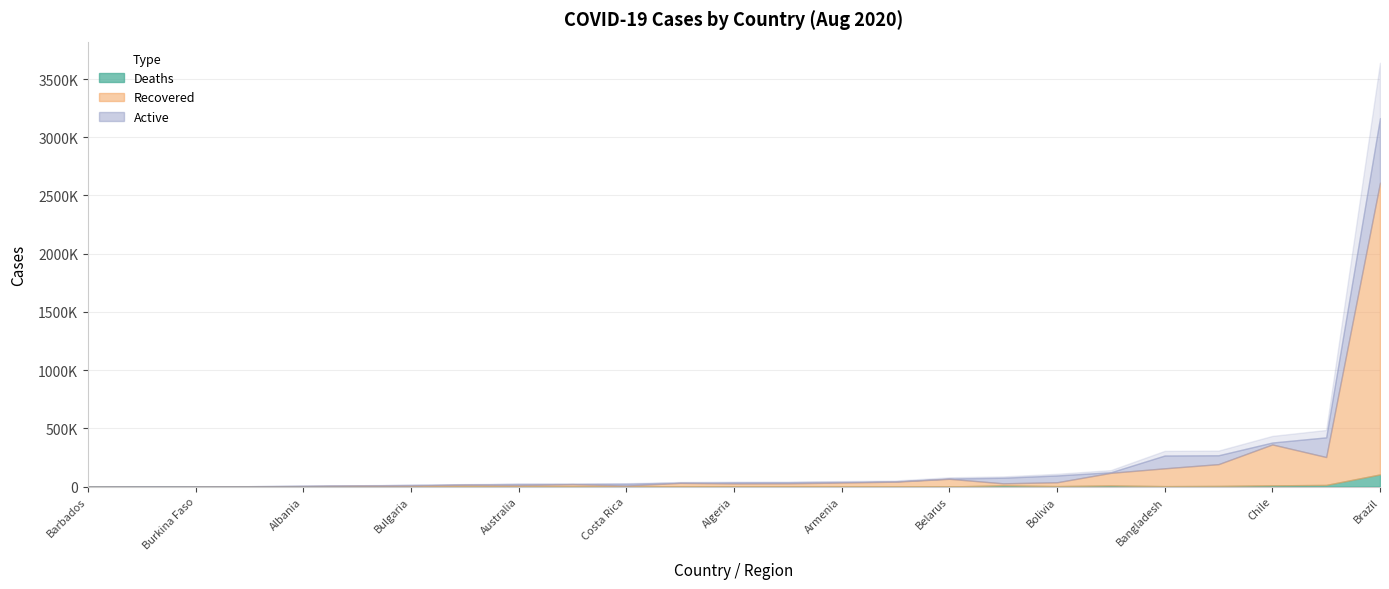

How many categories are shown in the chart?

25